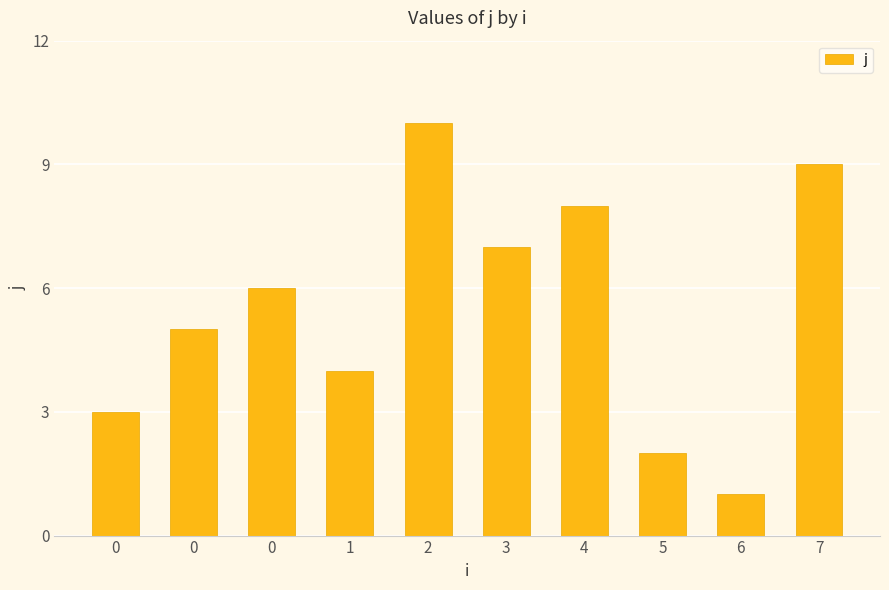

Are the bars horizontal?

No